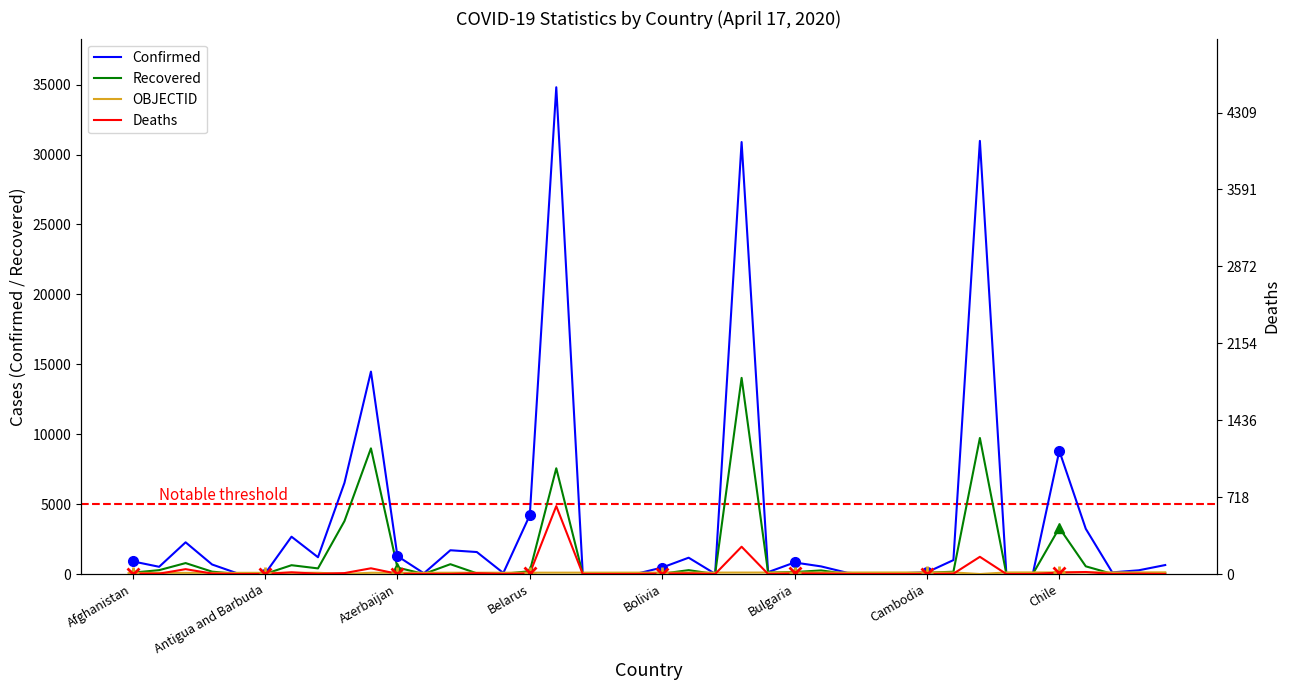

Is it true that Deaths equals 1 at 24?

False